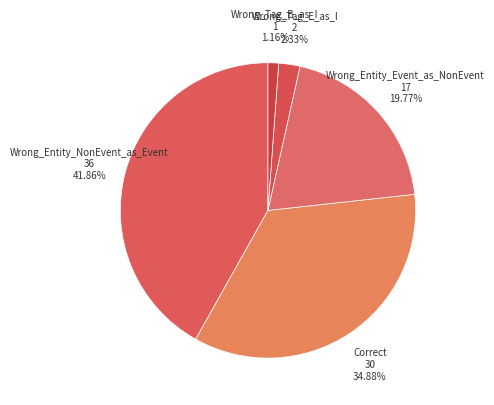

To the nearest percent, what percentage of the pie is Correct?

35%